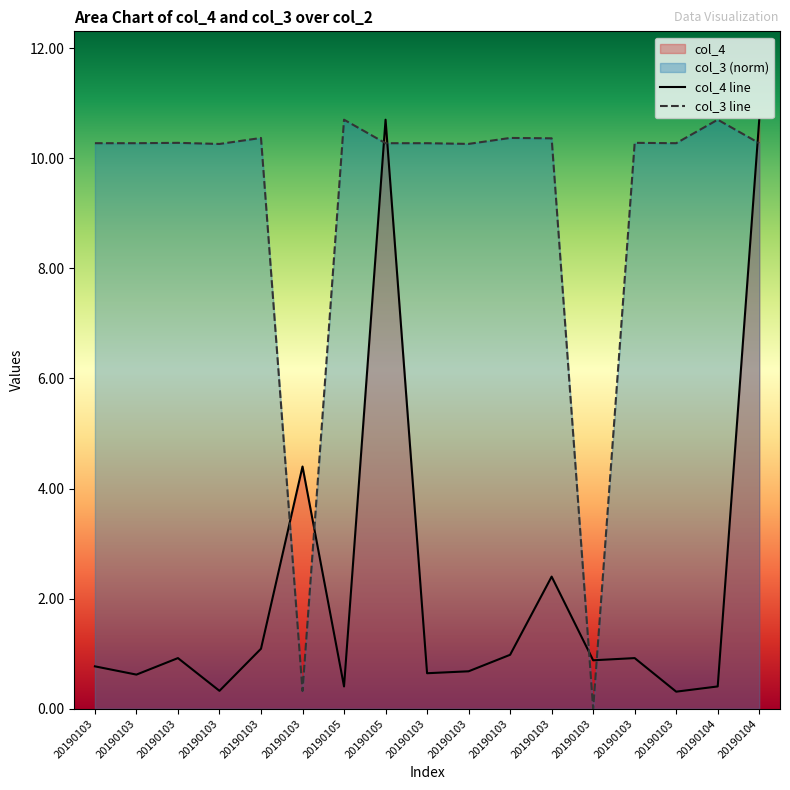

Which series ends up on top after the final intersection of col_4 and col_3?

col_4